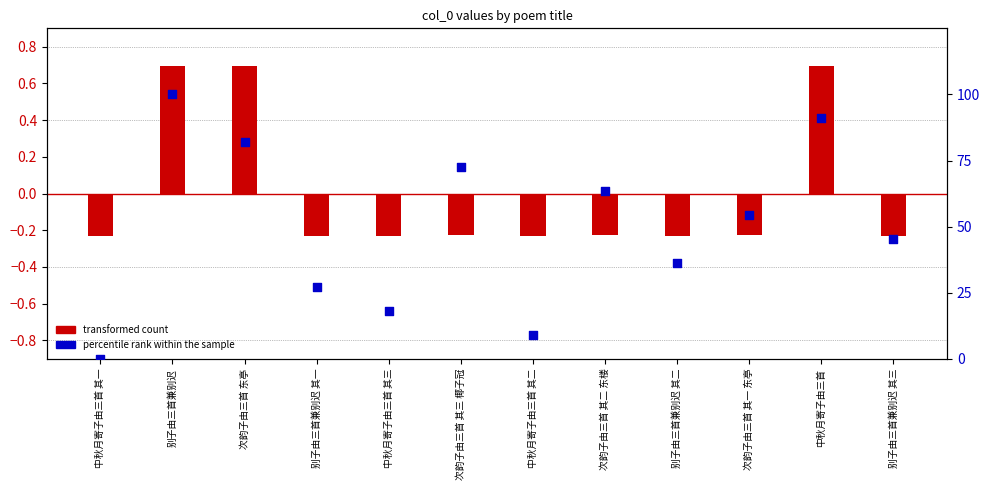

Which series reaches the minimum Y coordinate?

transformed count